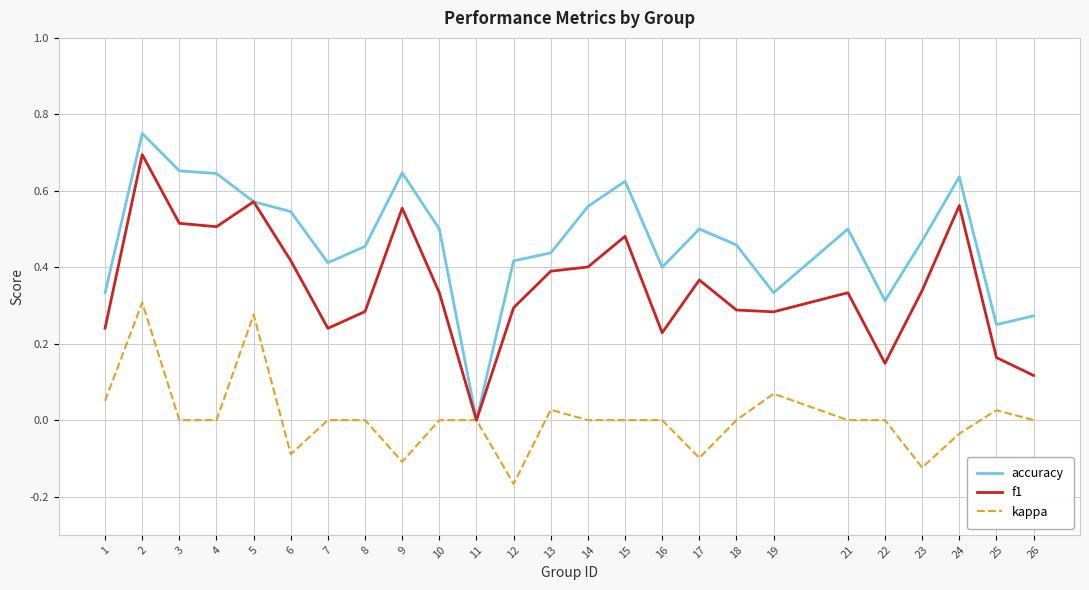

Does the chart have visible grid lines?

Yes